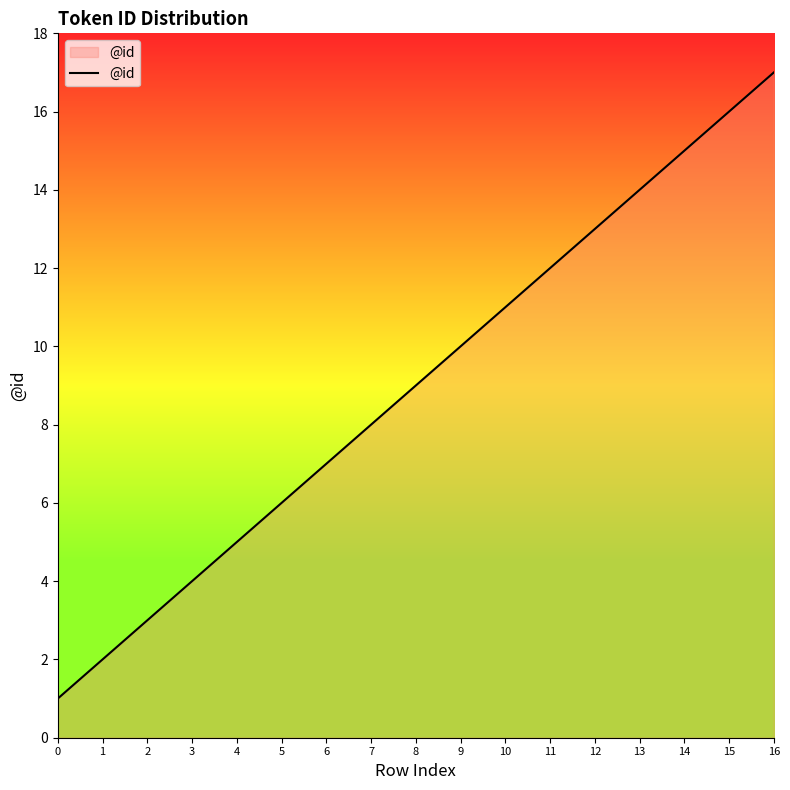

List the labels in order of value, smallest first.

0, 1, 2, 3, 4, 5, 6, 7, 8, 9, 10, 11, 12, 13, 14, 15, 16